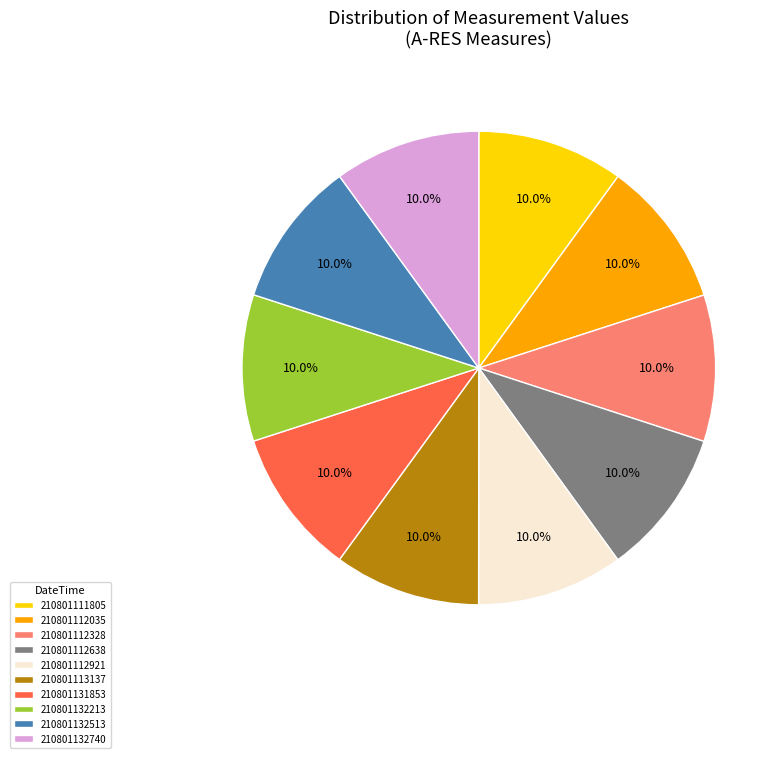

The 210801112328 slice represents 25% of the pie. True or false?

False